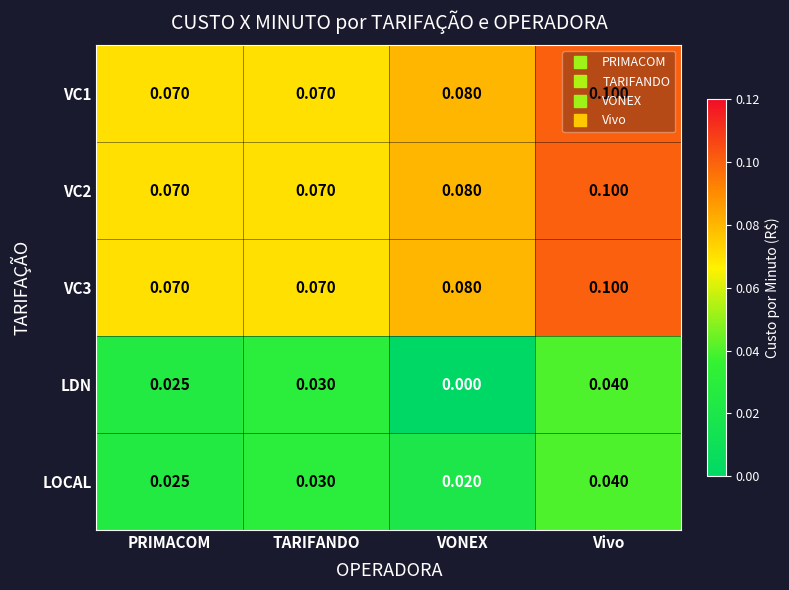

Which category has the lowest value in the LOCAL series?

VONEX